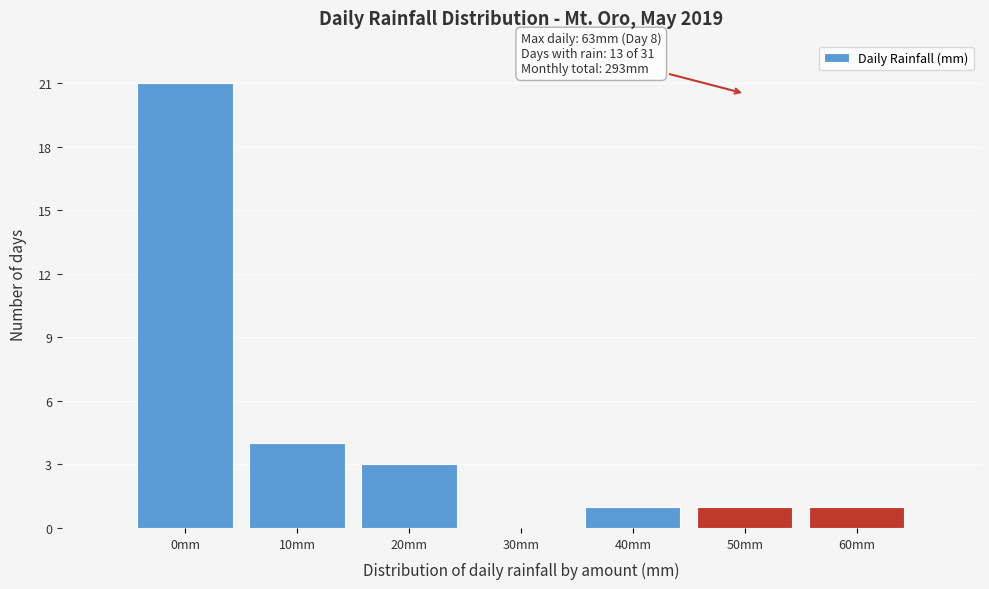

Reading right to left, transcribe all the data shown in this chart.

60mm=1	50mm=1	40mm=1	30mm=0	20mm=3	10mm=4	0mm=21